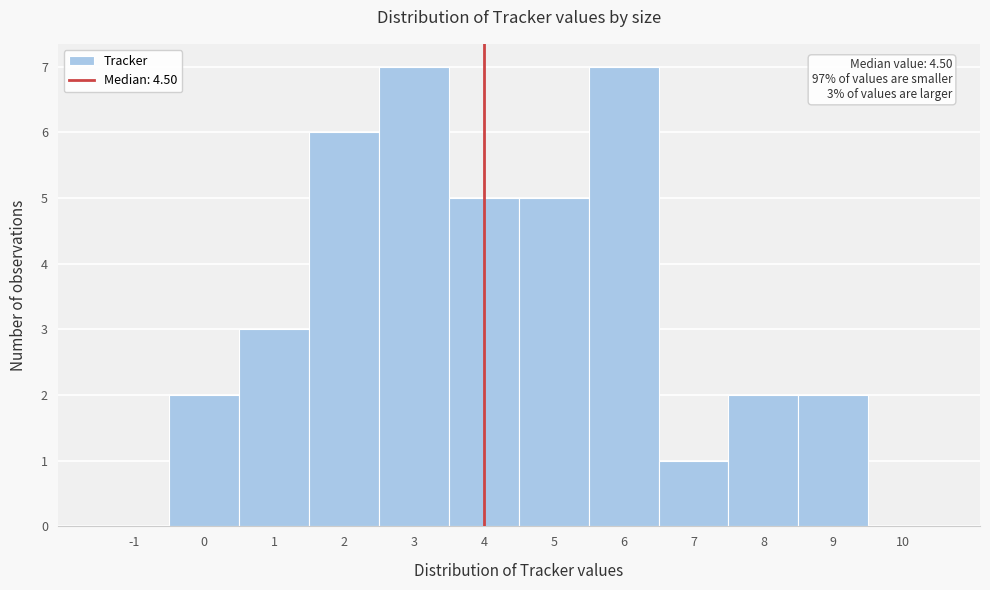

Reading left to right, extract all data points from this chart.

-1=0	0=2	1=3	2=6	3=7	4=5	5=5	6=7	7=1	8=2	9=2	10=0